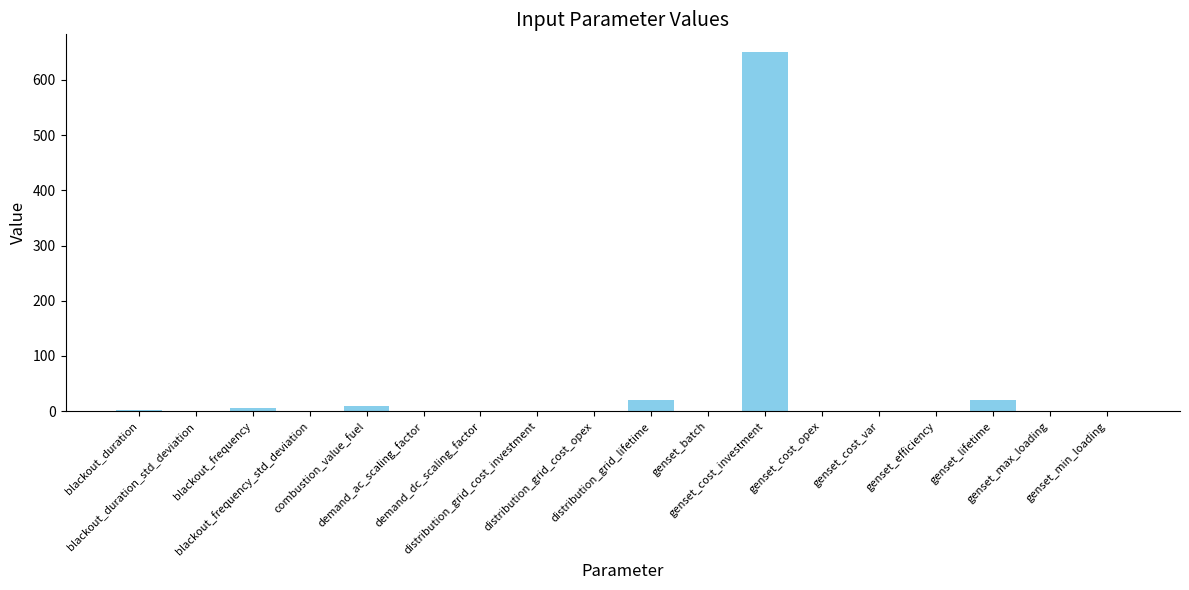

What is the maximum value shown in the chart?

650.0